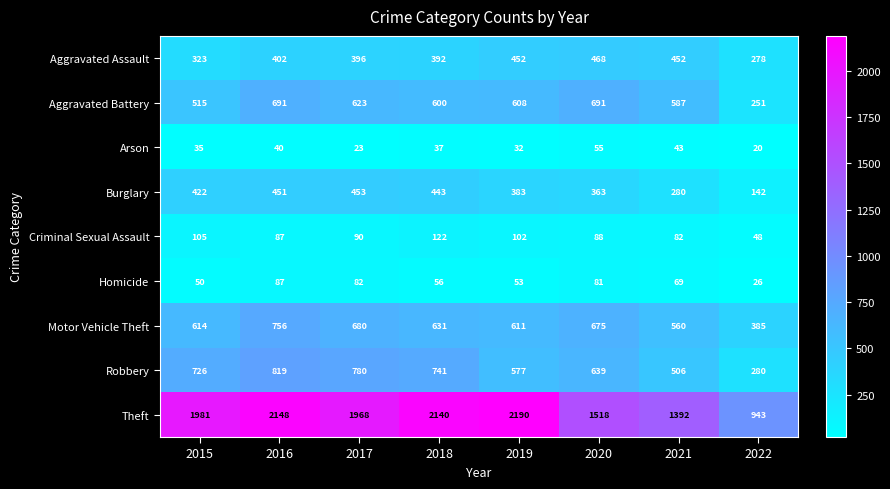

Which series has the largest range (max minus min)?

Theft